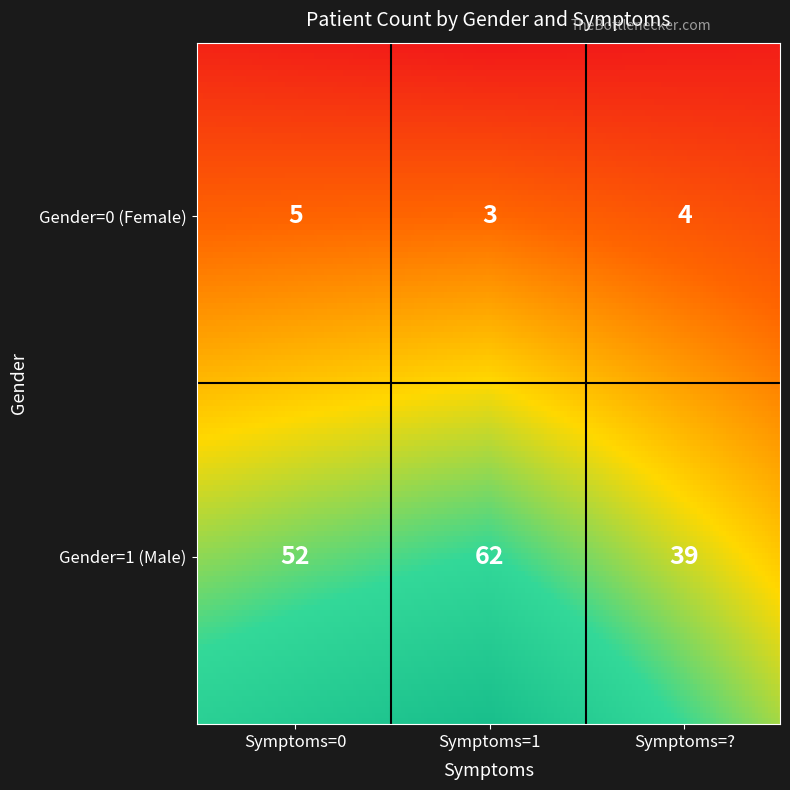

What is the difference between the values at Gender=1,Symptoms=1 and Gender=1,Symptoms=??

23